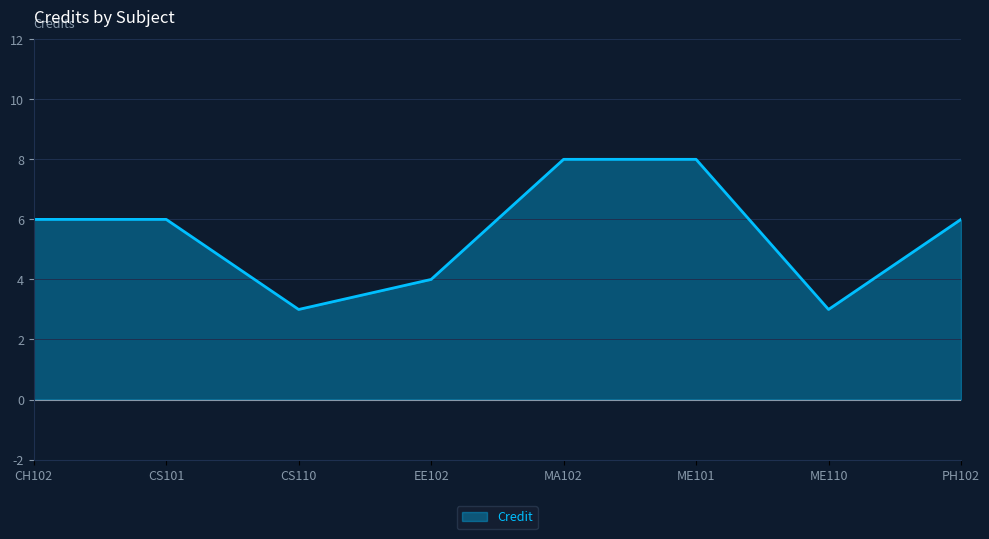

Reading right to left, list all the values displayed in this chart.

PH102=6	ME110=3	ME101=8	MA102=8	EE102=4	CS110=3	CS101=6	CH102=6